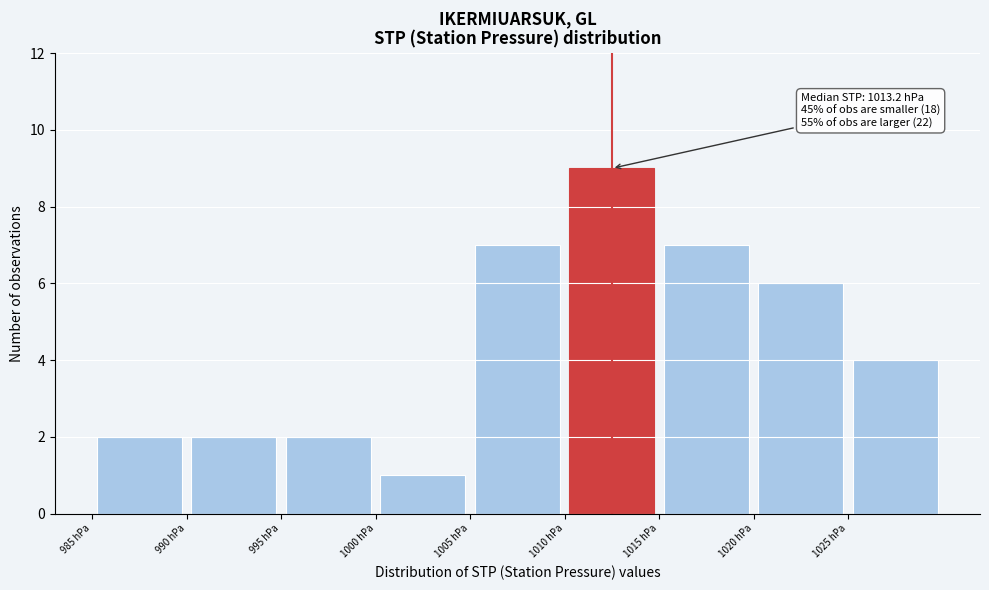

Over which range of the x-axis is the bar tallest?

1010 to 1015